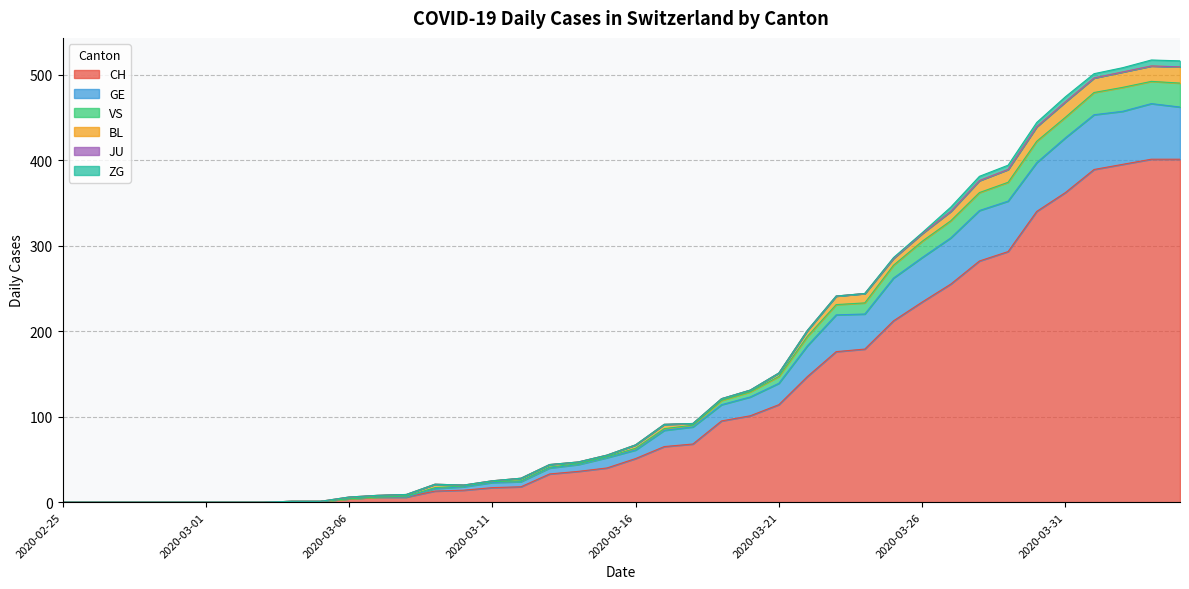

Is it true that CH equals 0 at 2020-02-25?

True